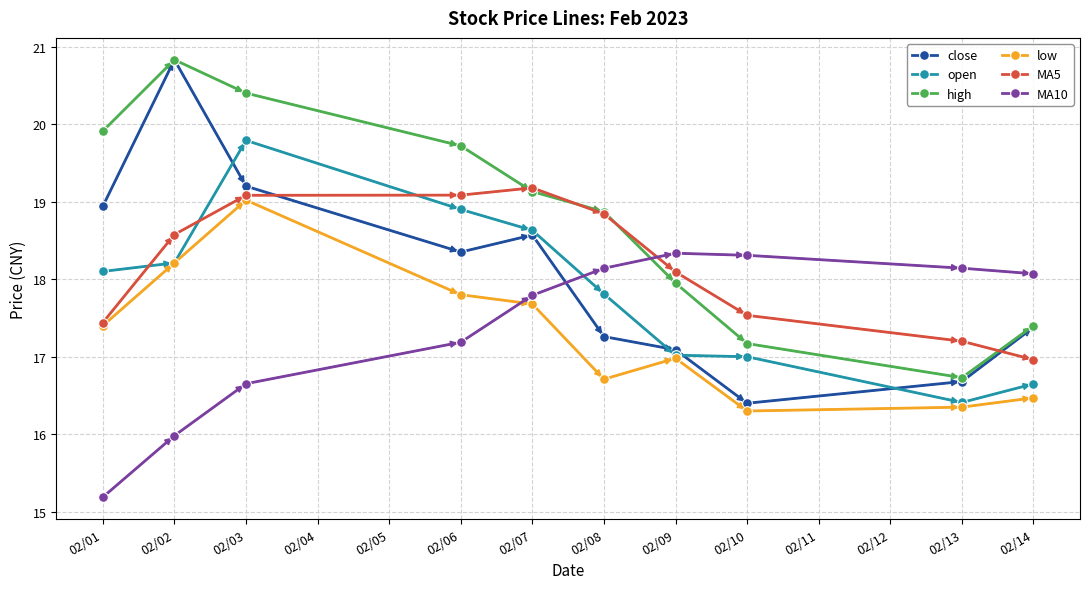

At how many categories does at least one series exceed 17?

10